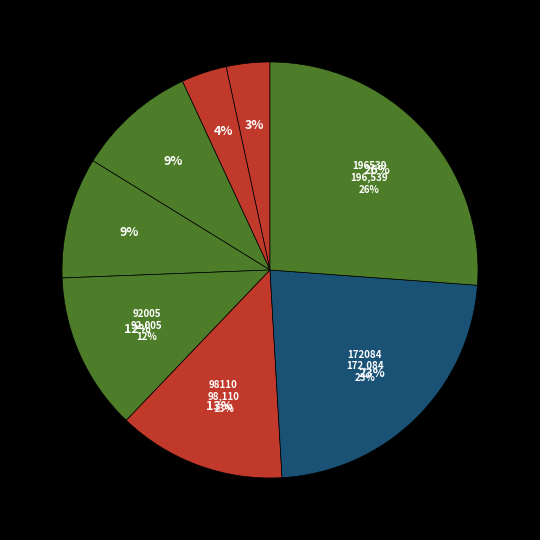

Is the sum of 196539 and 70671 greater than half?

No